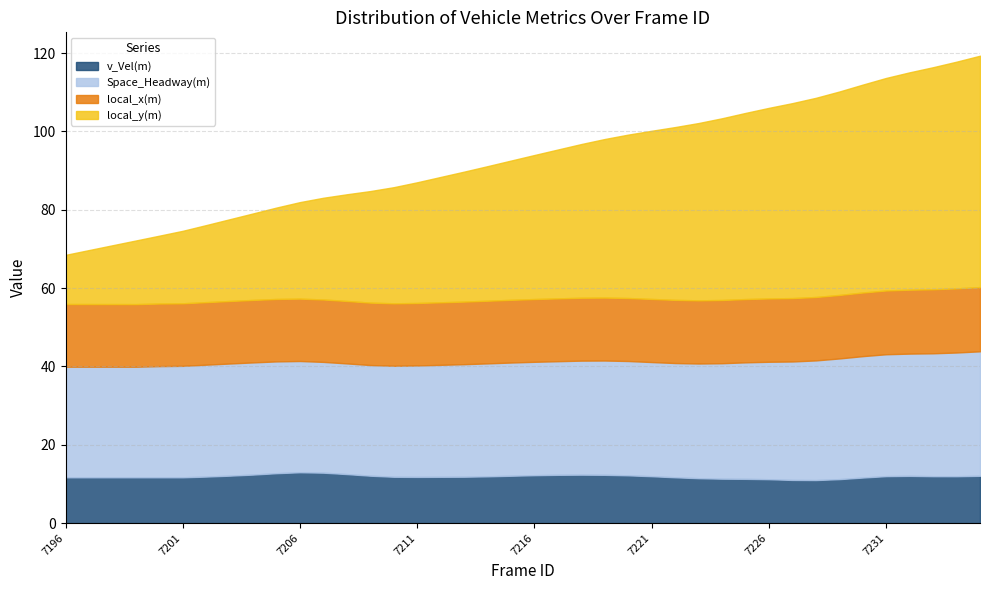

What is the minimum value for local_x(m)?

15.9